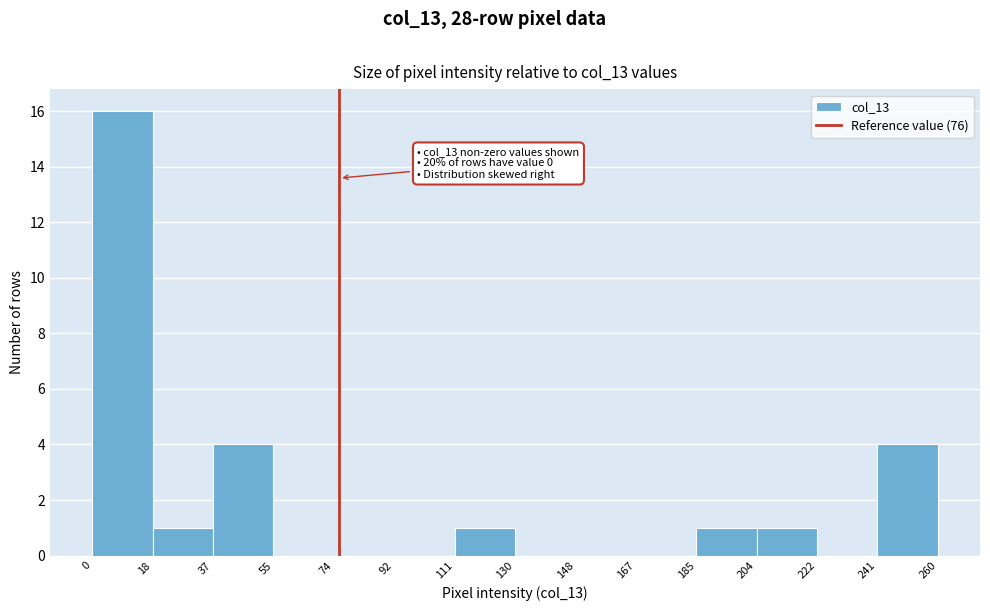

Which range on the x-axis has the tallest bar?

0 to 18